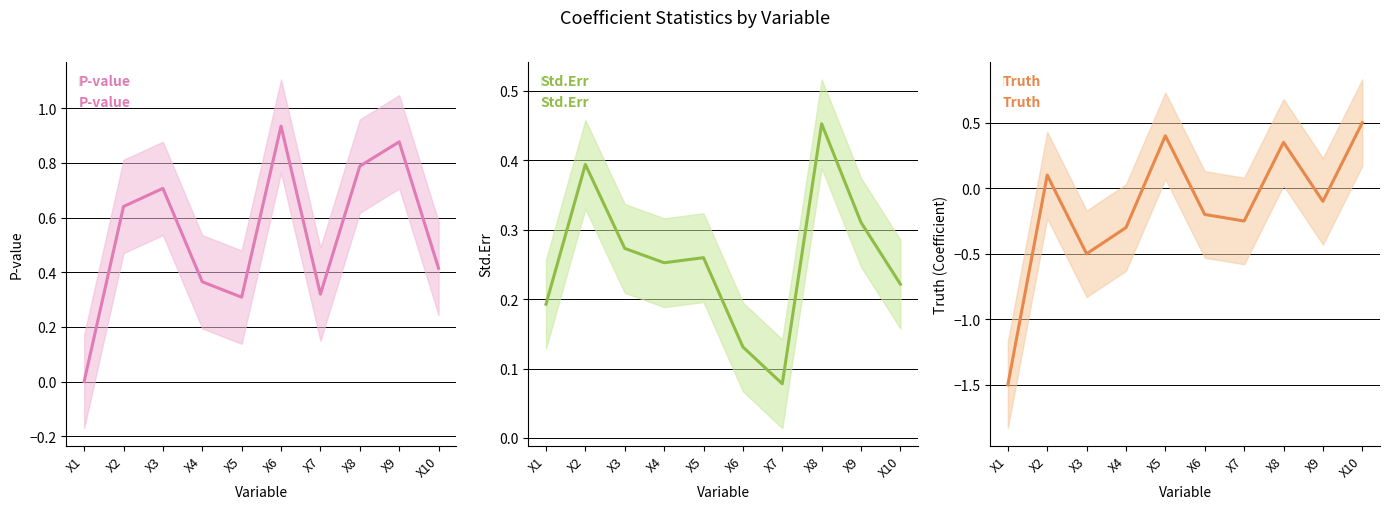

Is it true that Truth equals 0.5 at X5?

False